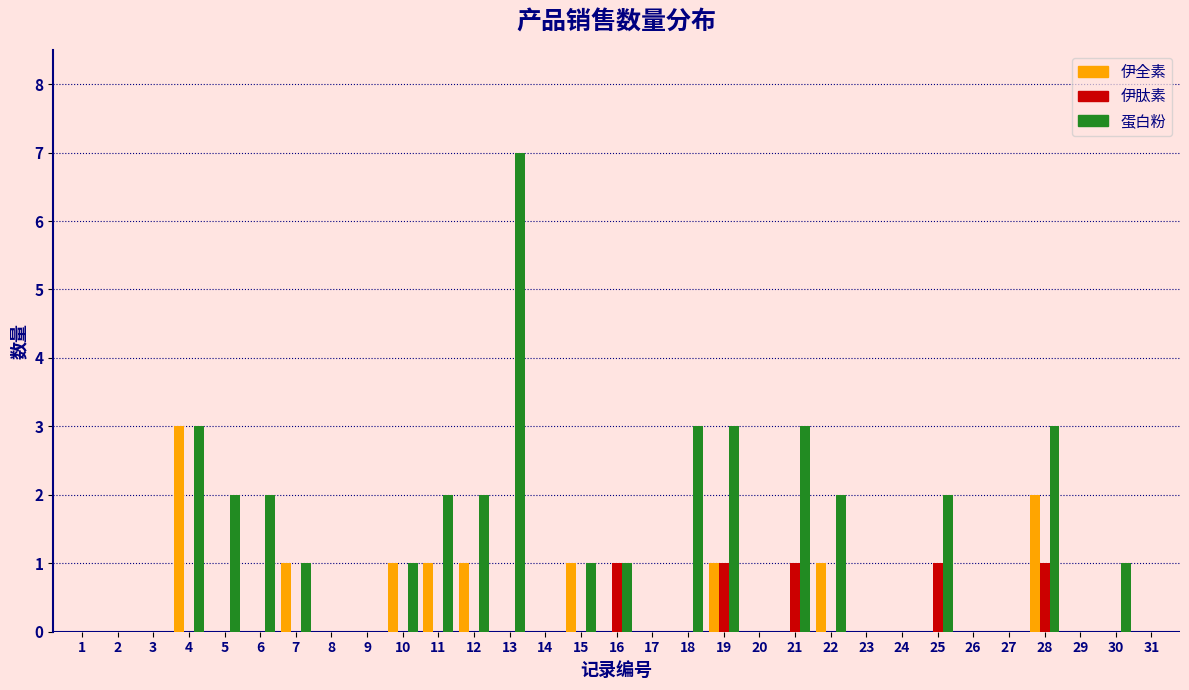

What is the greatest value displayed?

7